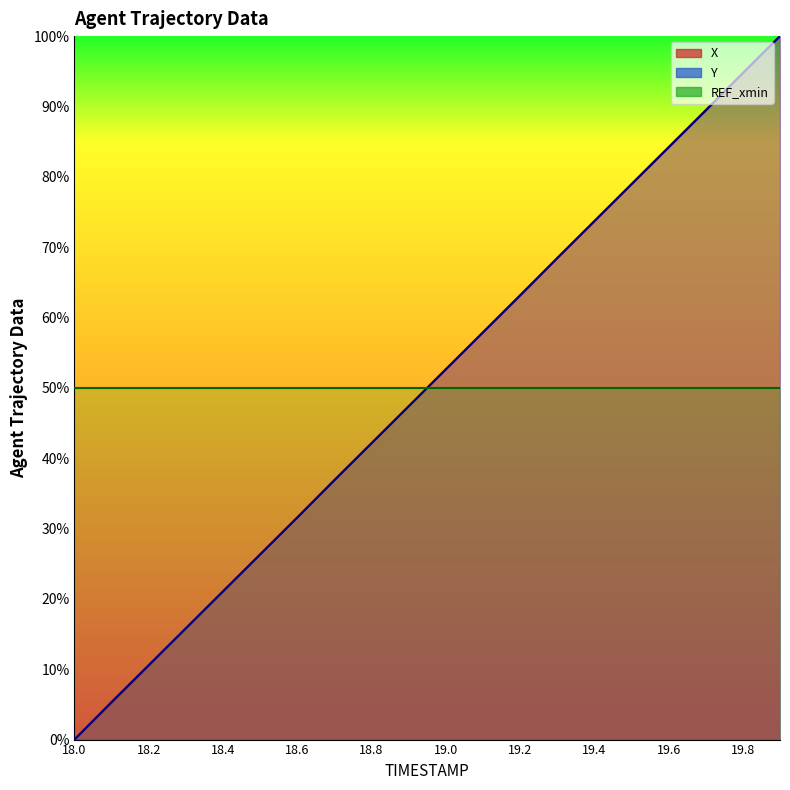

True or false: Y has a value of 0.0 at 18.0.

True